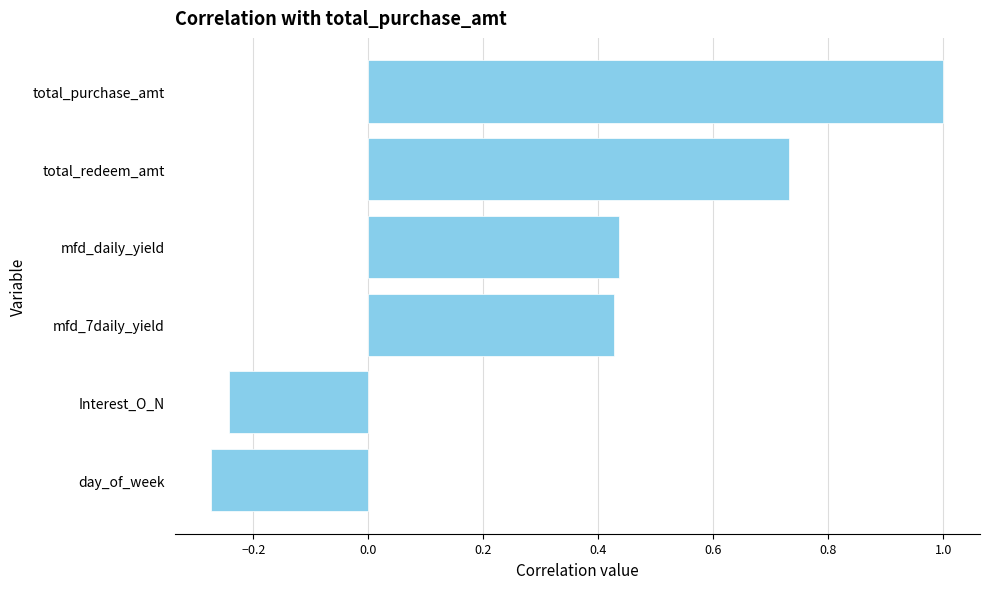

Does the chart contain stacked bars?

No